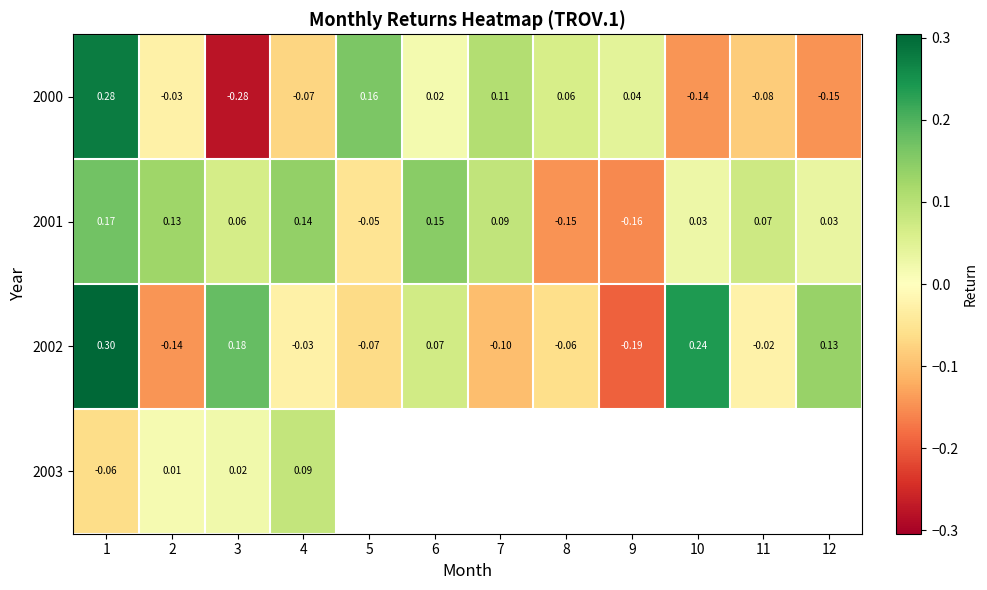

Which has a higher value, 8 or 9?

8